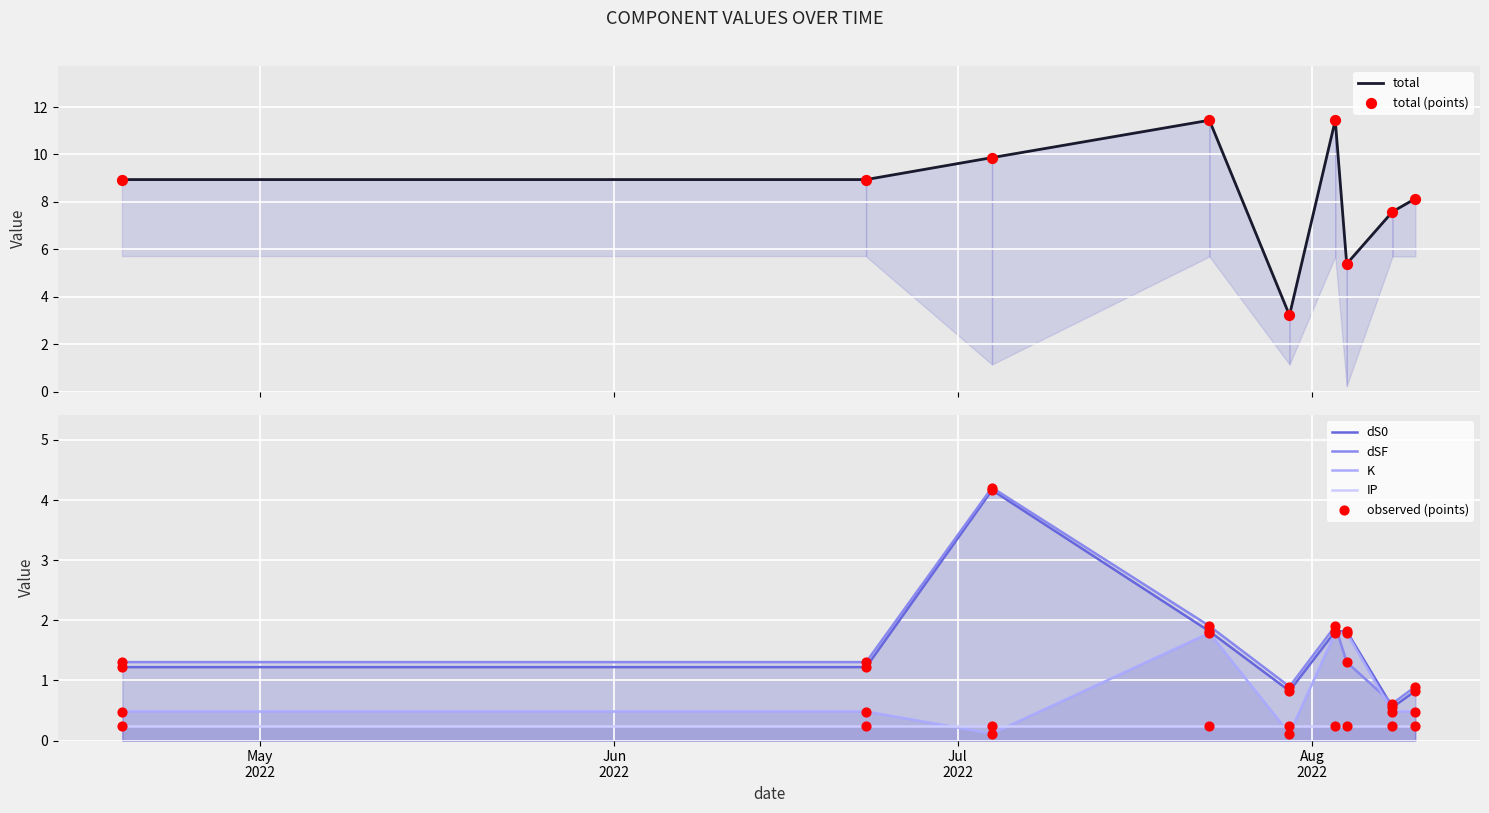

At how many categories does at least one series exceed 9?

3